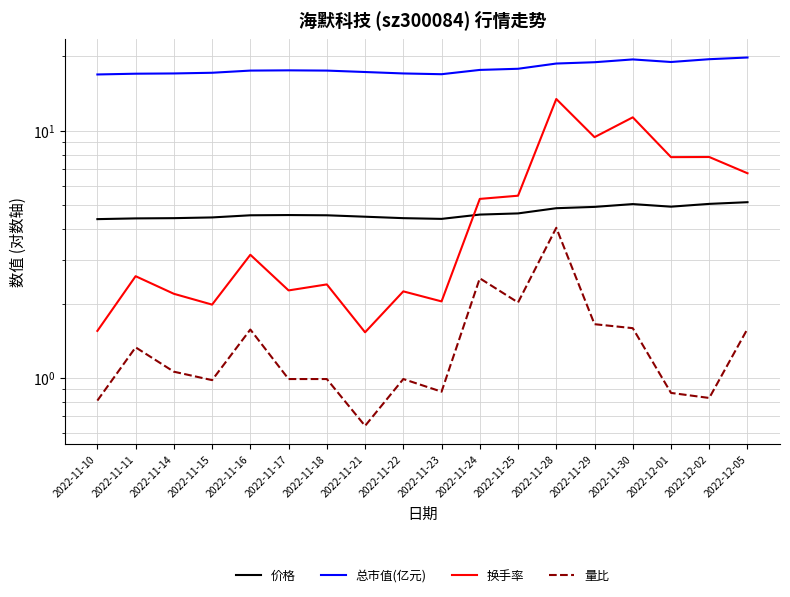

True or false: 总市值(亿元) and 换手率 cross at least once.

False